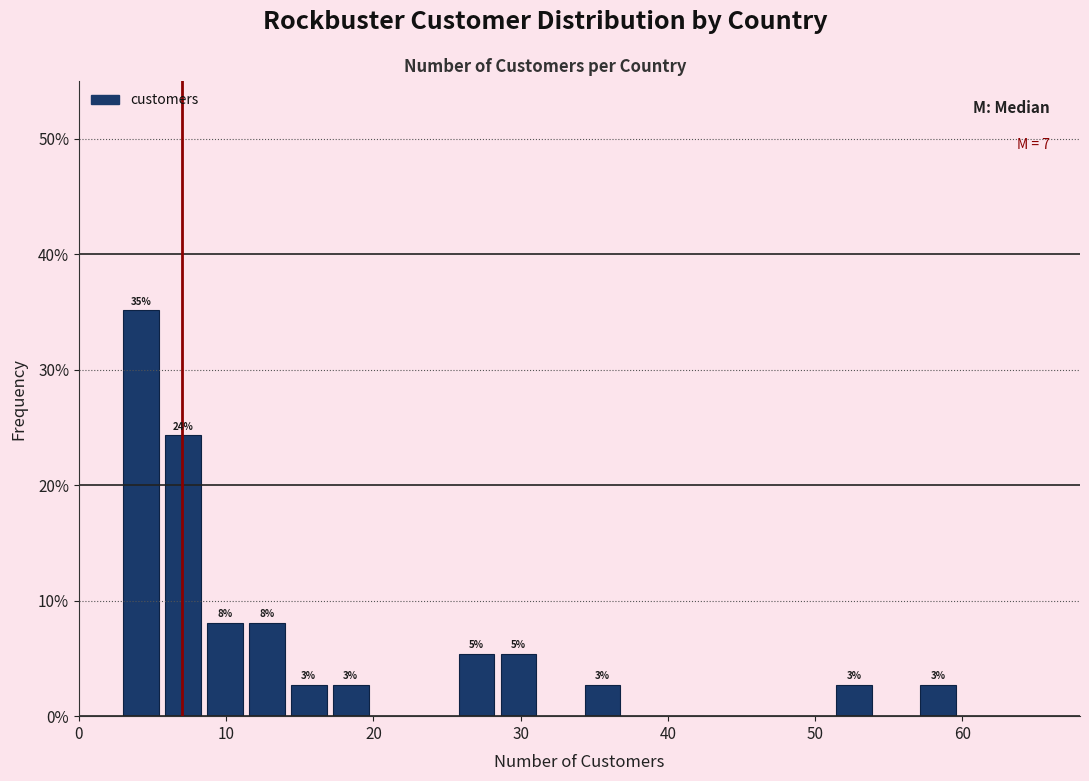

Around what value on the x-axis is the tallest bar? Give the approximate position of its centre, as read against the axis.

4